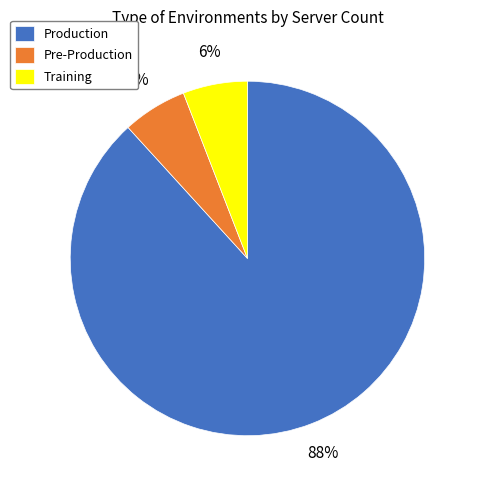

Approximately how many times larger is the value at Pre-Production compared to Training?

1.0